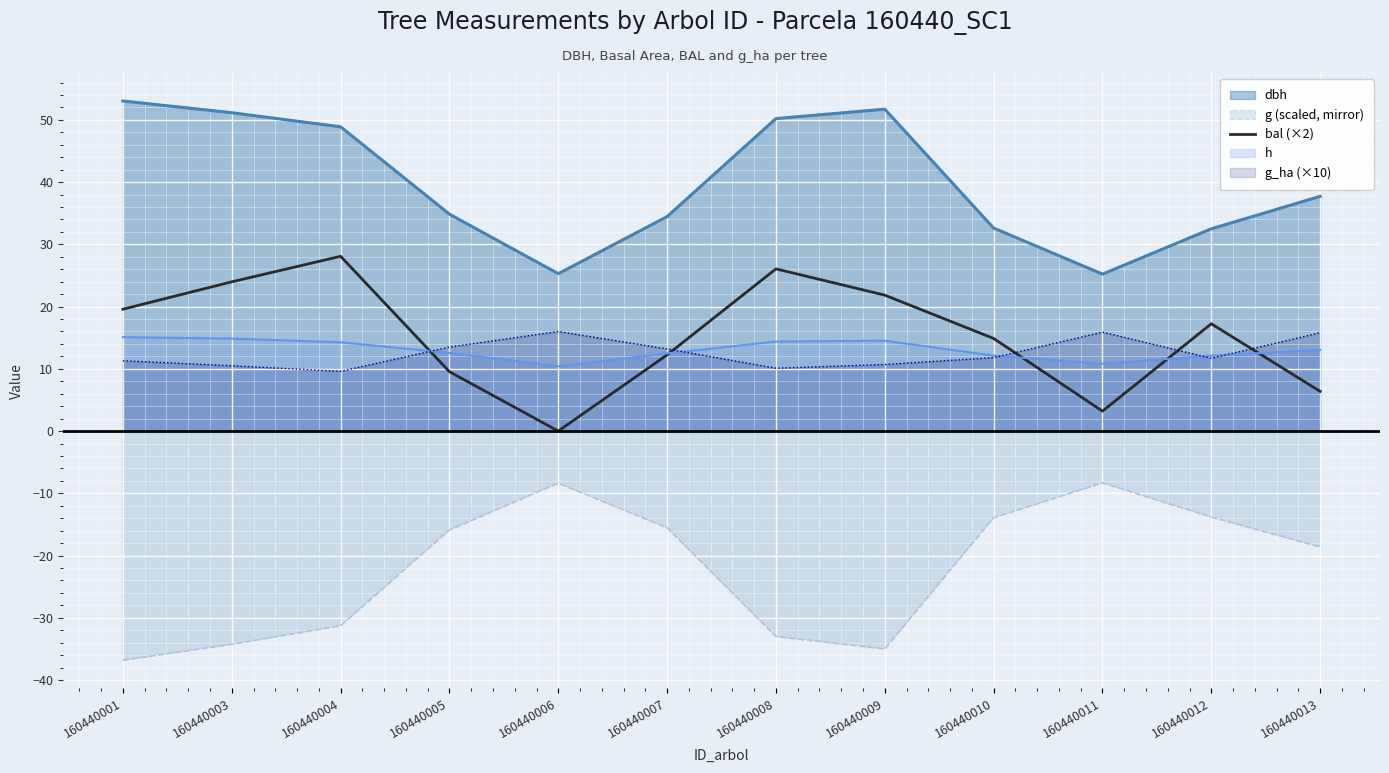

What is the spread (max minus min) of values at 160440010?

46.5